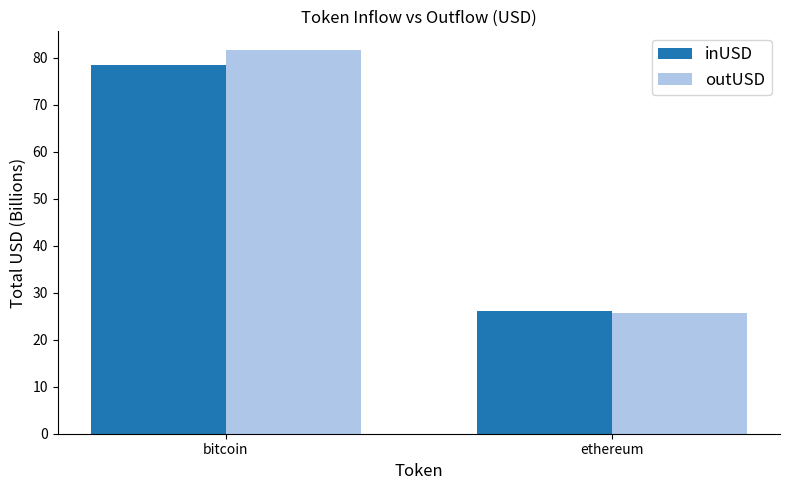

What is the label of the 2nd bar from the left?

ethereum